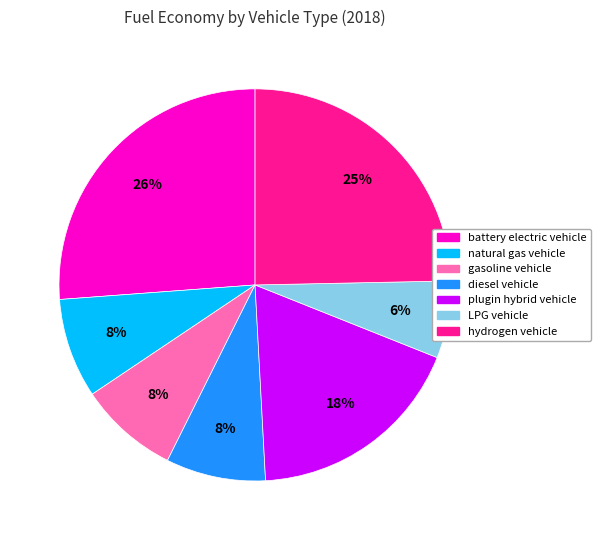

Between battery electric vehicle and diesel vehicle, which is larger?

battery electric vehicle